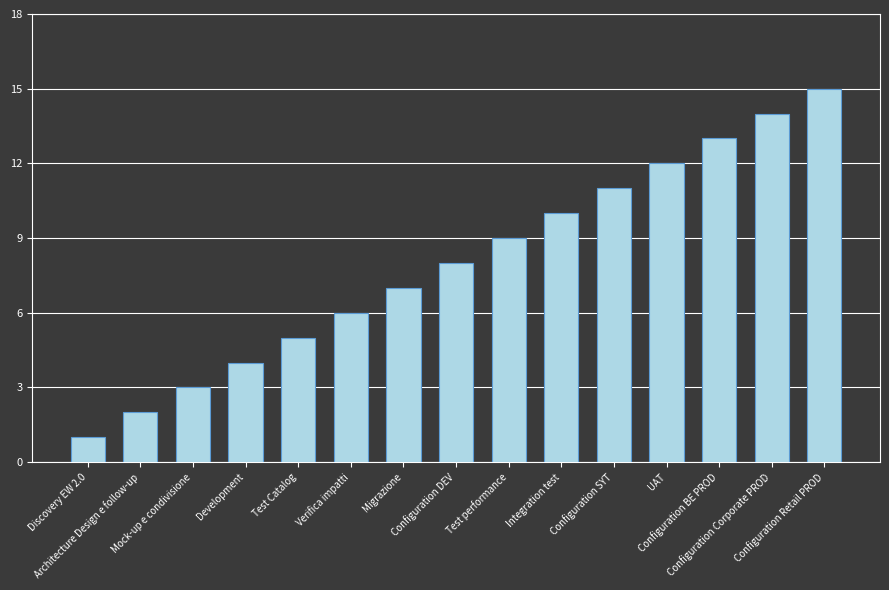

Which label corresponds to the smallest value in the chart?

Discovery EW 2.0